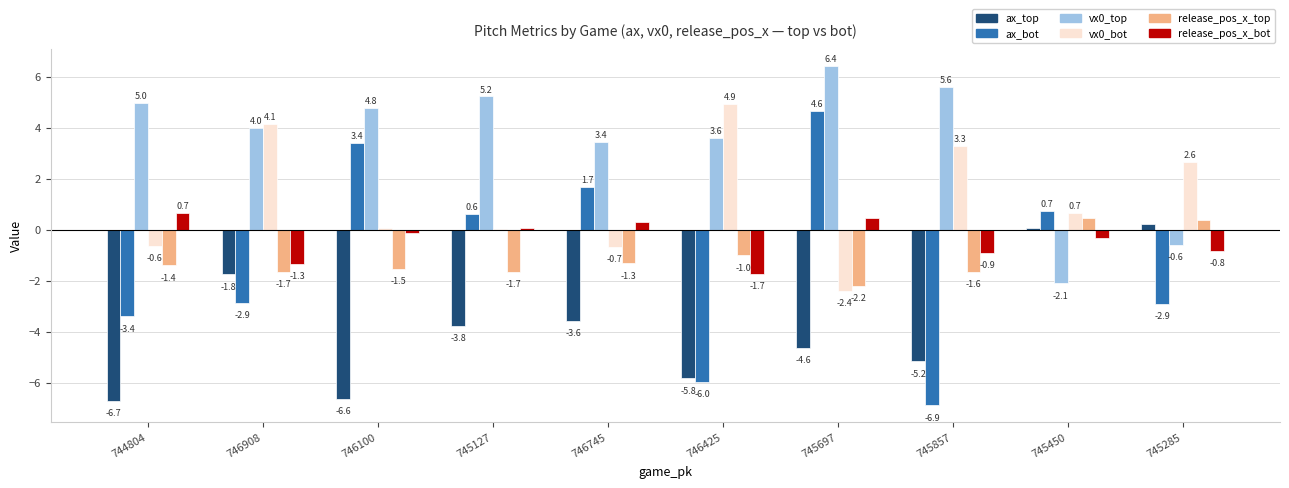

Between 744804 and 745127, which series saw the biggest shift?

ax_bot